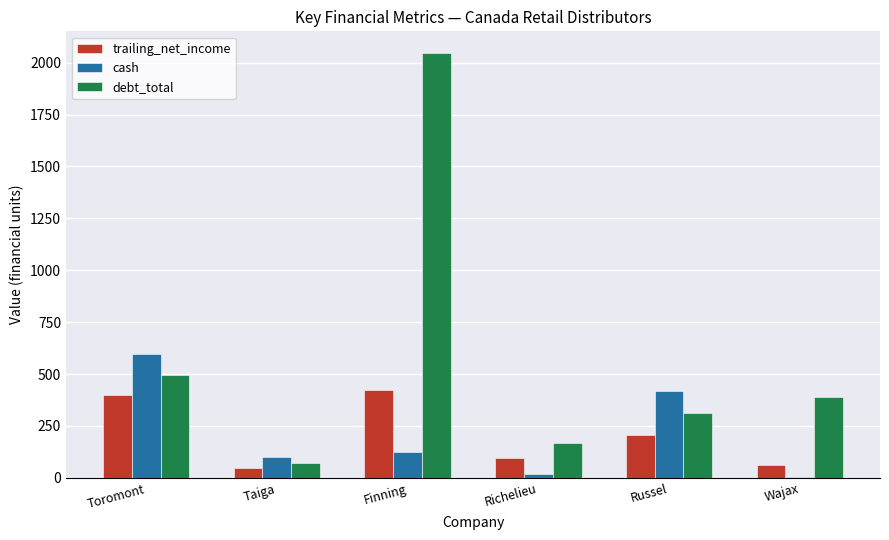

What is the difference between the cash values at Wajax and Taiga?

98.1